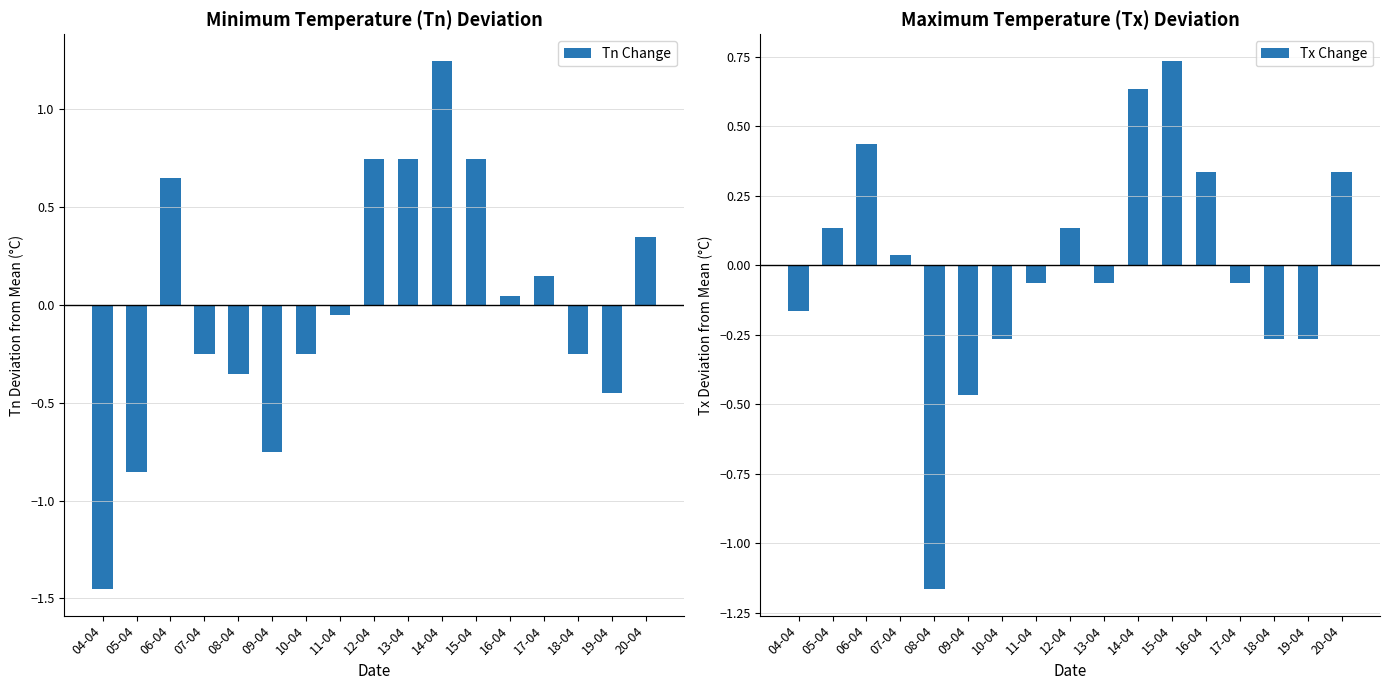

Is it true that Tx Change equals 0.4 at 06-04?

True